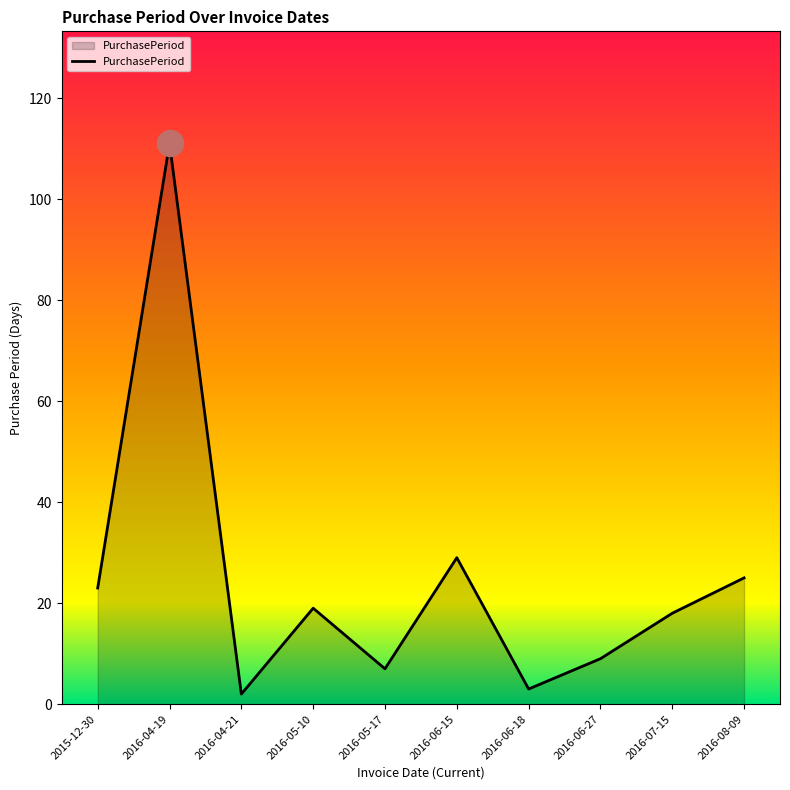

What is the change in value from 2015-12-30 to 2016-06-18?

-20